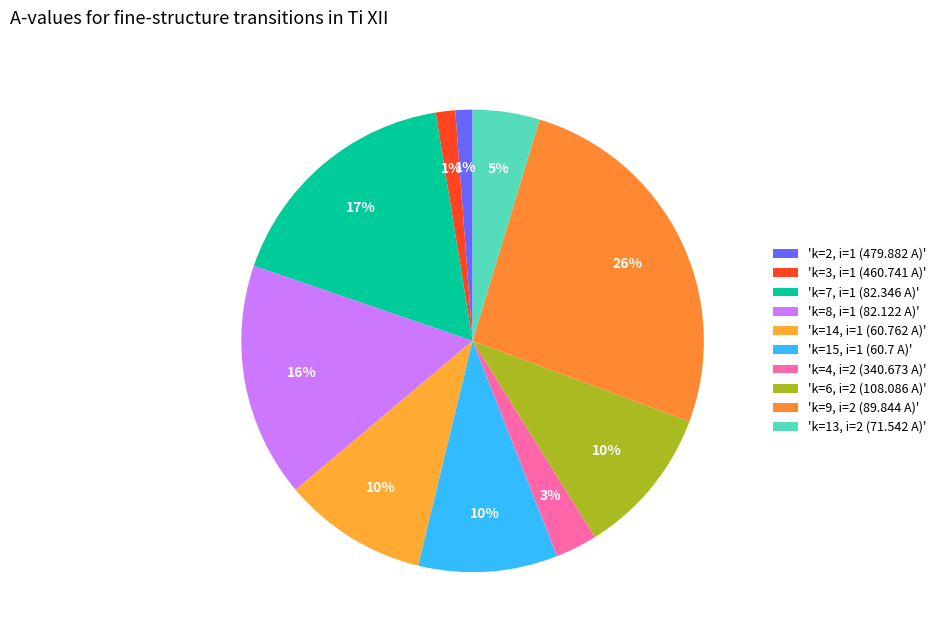

What is the smallest slice in the pie chart?

k=2, i=1 (479.882 A)